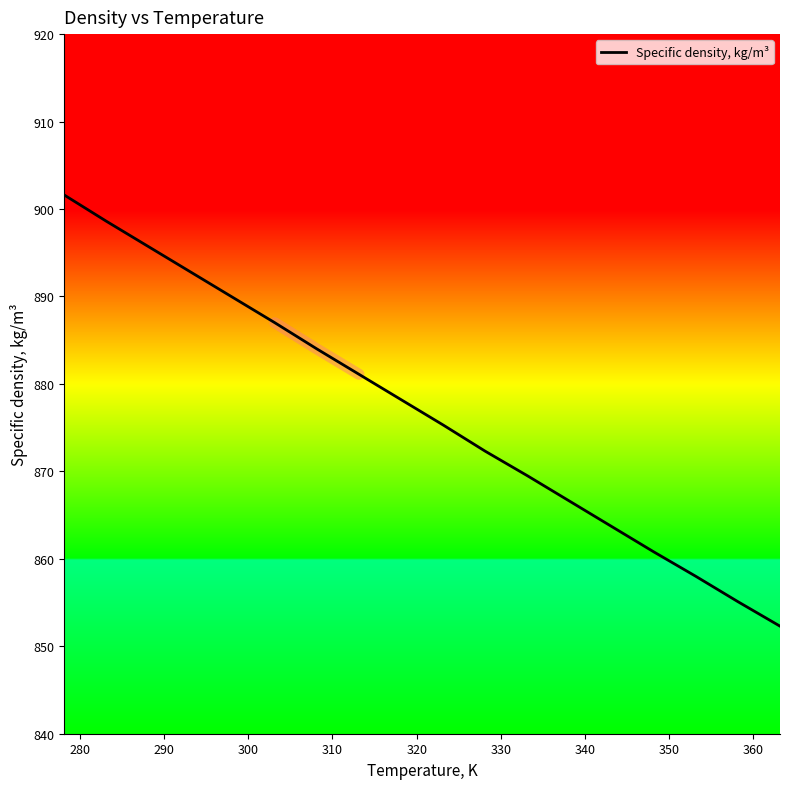

What is the lowest value of the Specific density, kg/m³ series?

852.3